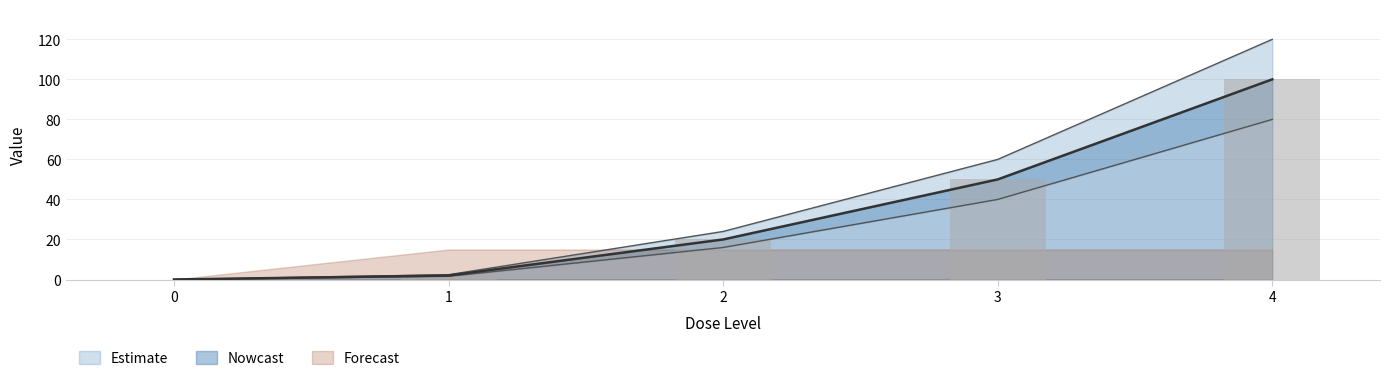

Where does the dose_adjusted series first go above 20?

3